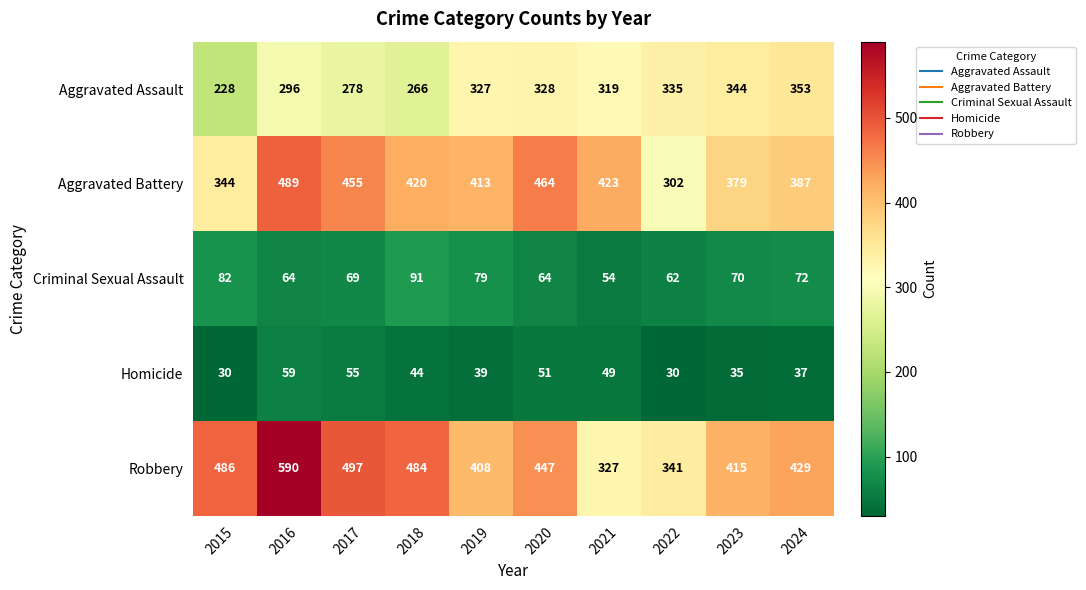

Is it true that Homicide equals 39 at 2019?

True